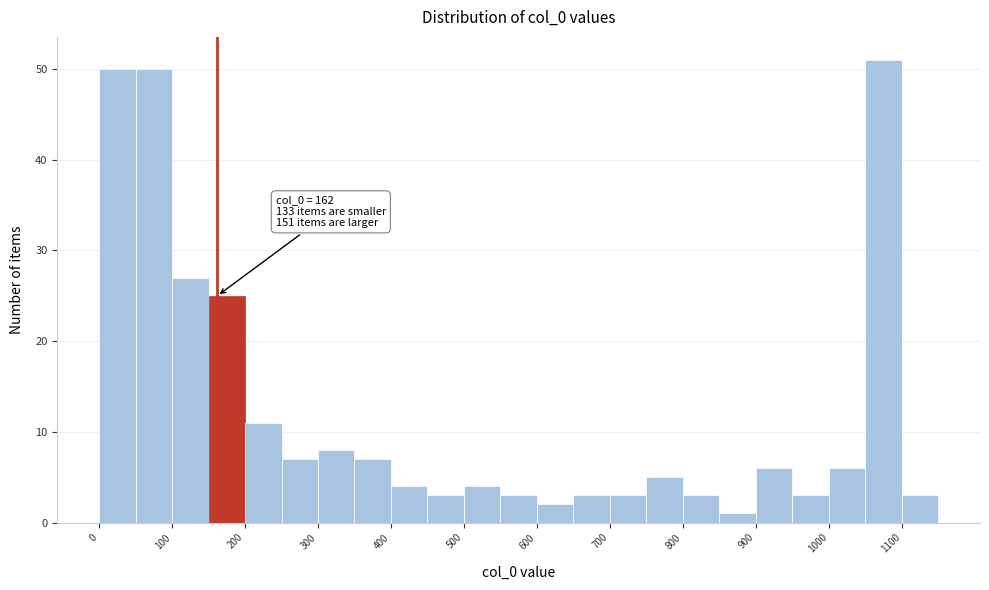

Over which range of the x-axis is the bar tallest?

1050 to 1100